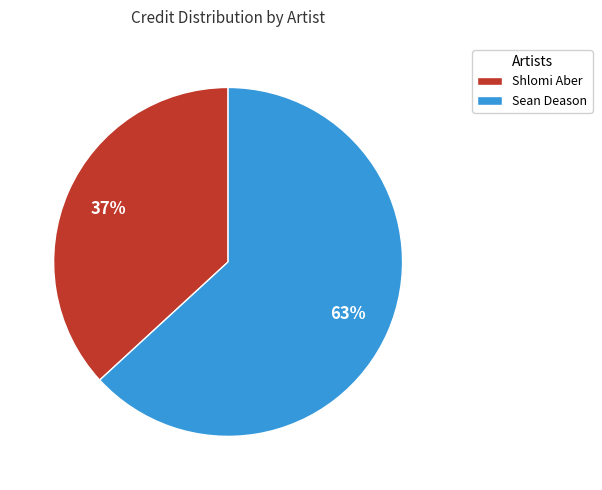

To the nearest percent, what percentage of the pie is Sean Deason?

63%